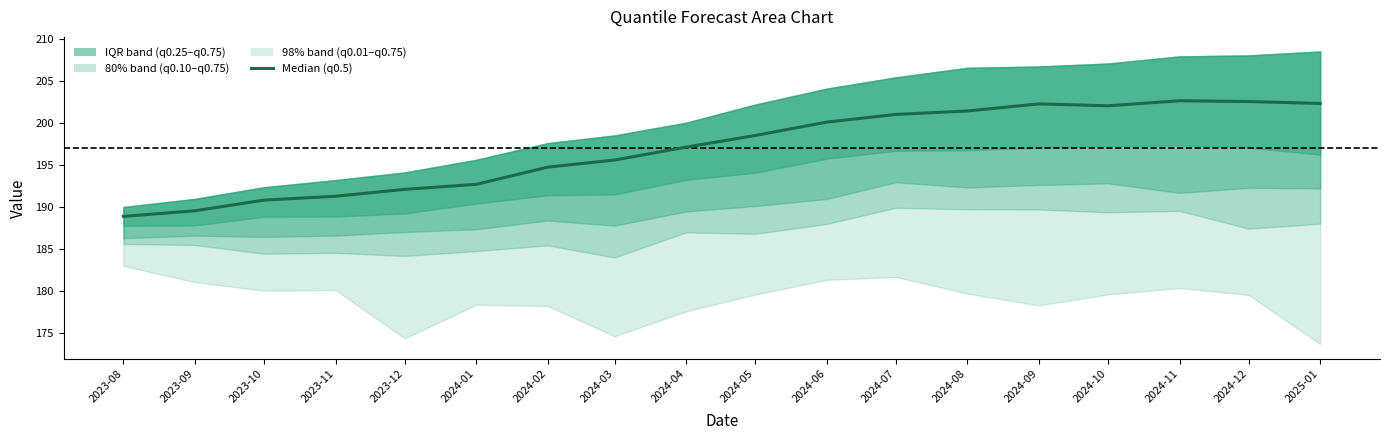

Reading left to right, what are all the values shown in this chart?

2023-08=188.9	2023-09=189.6	2023-10=190.8	2023-11=191.3	2023-12=192.1	2024-01=192.7	2024-02=194.8	2024-03=195.6	2024-04=197.1	2024-05=198.5	2024-06=200.1	2024-07=201.0	2024-08=201.4	2024-09=202.3	2024-10=202.0	2024-11=202.6	2024-12=202.6	2025-01=202.3